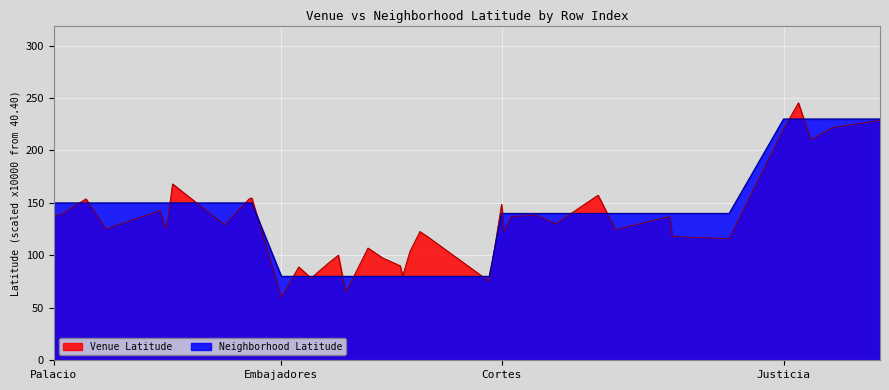

What is the maximum value shown in the chart?

245.4